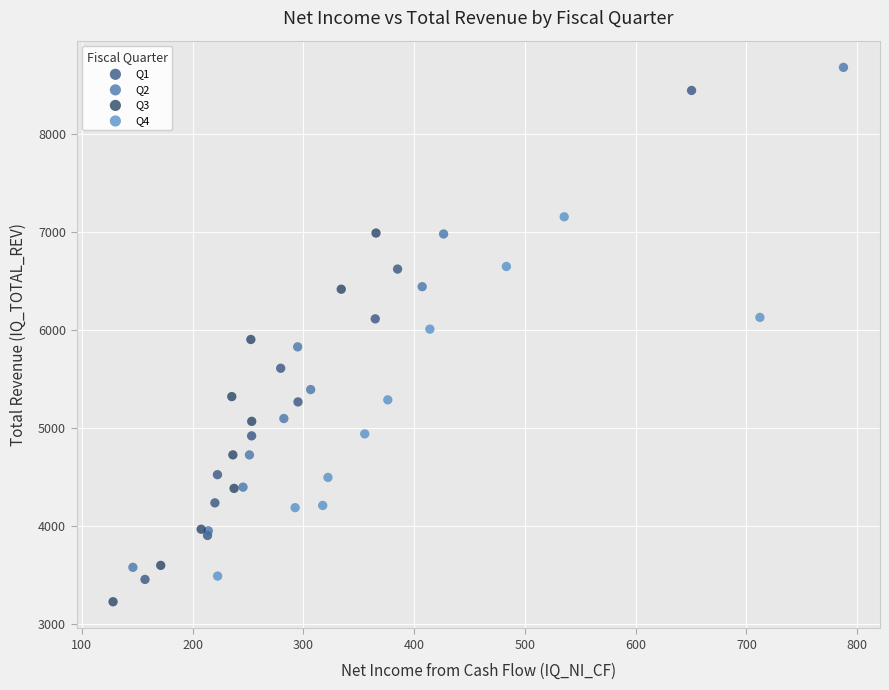

Which series has the widest spread of Y values?

Q2